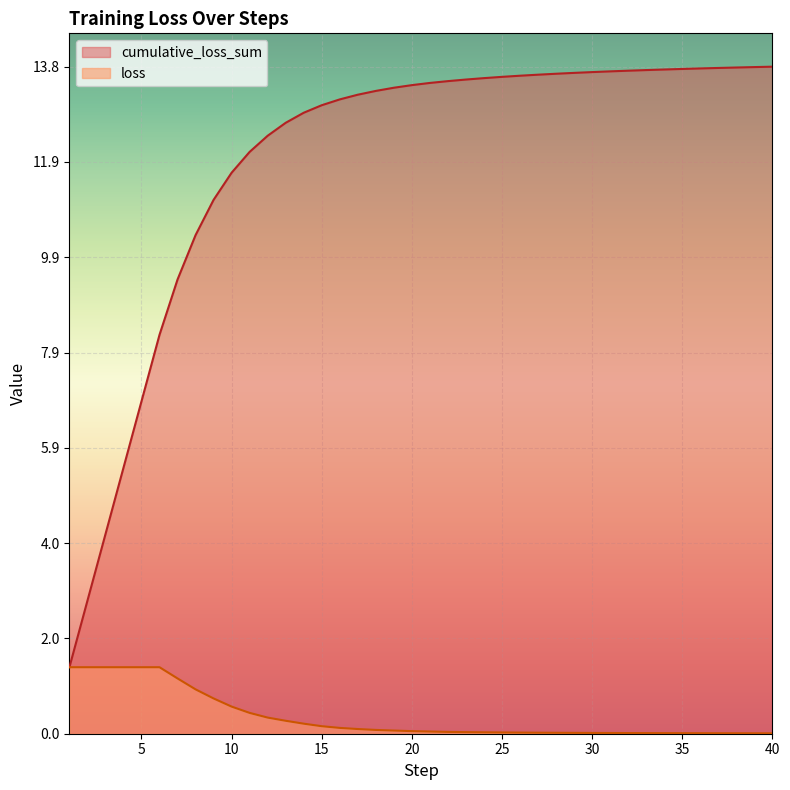

The value of cumulative_loss_sum at 10 is 11.6. True or false?

True